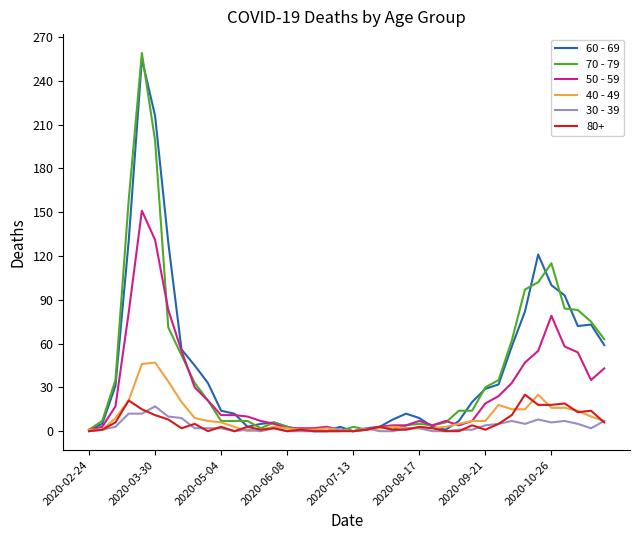

True or false: 70 - 79 and 50 - 59 intersect in this chart.

True